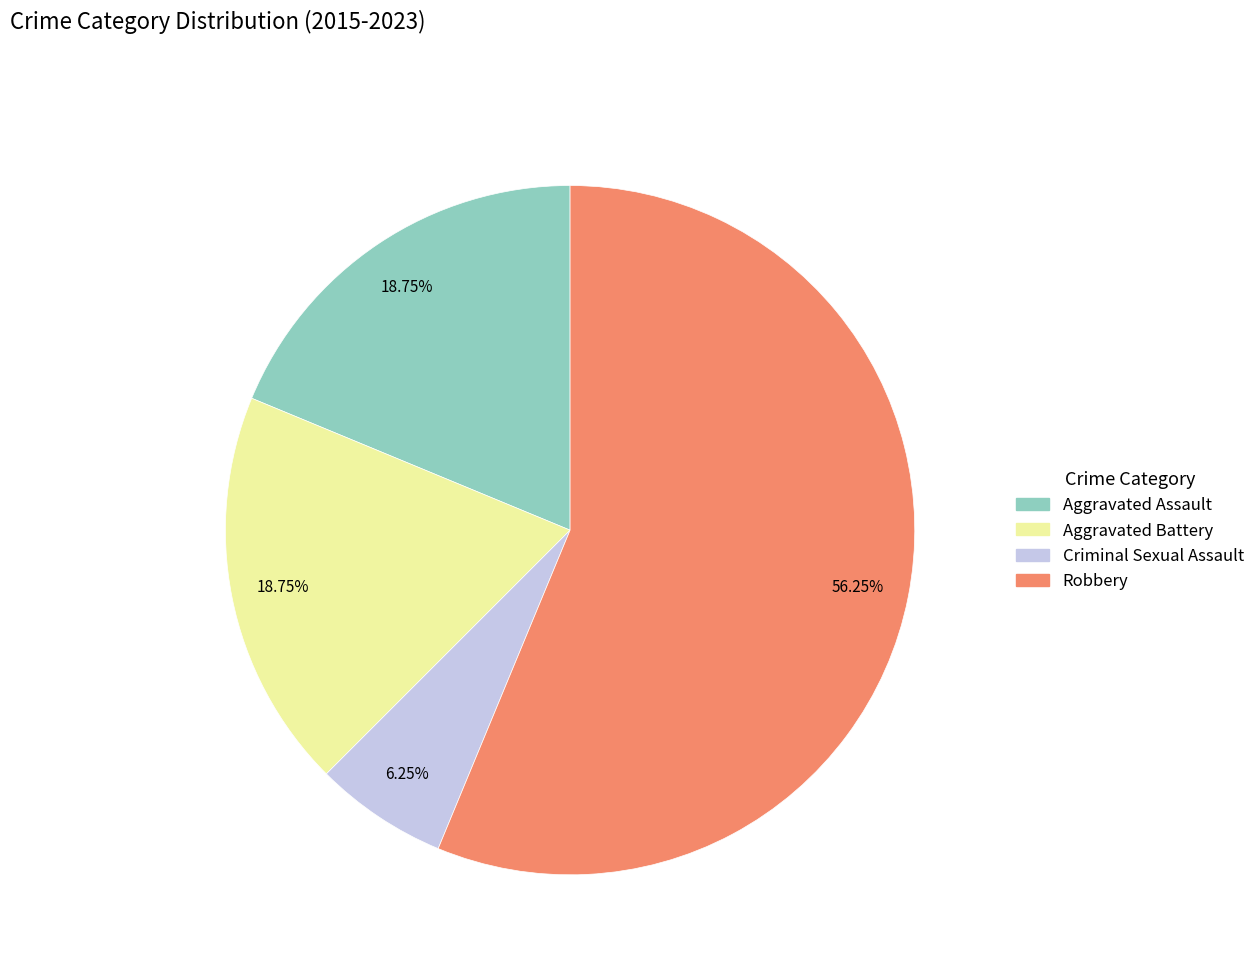

To the nearest percent, what percentage of the pie is Aggravated Assault?

19%